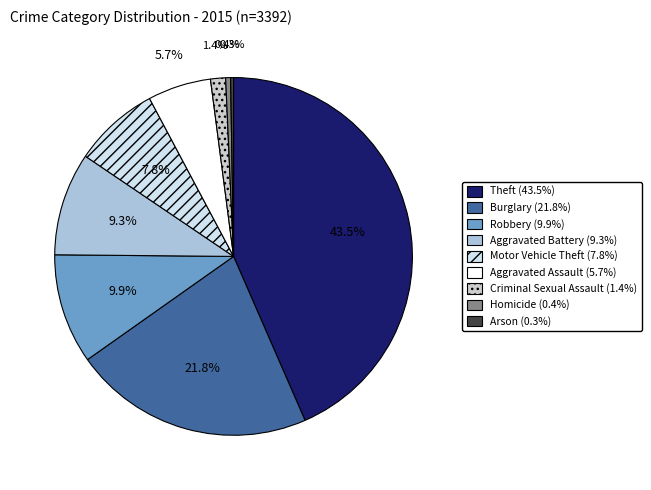

Rank the categories by value from highest to lowest.

Theft (1474), Burglary (738), Robbery (337), Aggravated Battery (316), Motor Vehicle Theft (263), Aggravated Assault (194), Criminal Sexual Assault (46), Homicide (15), Arson (9)